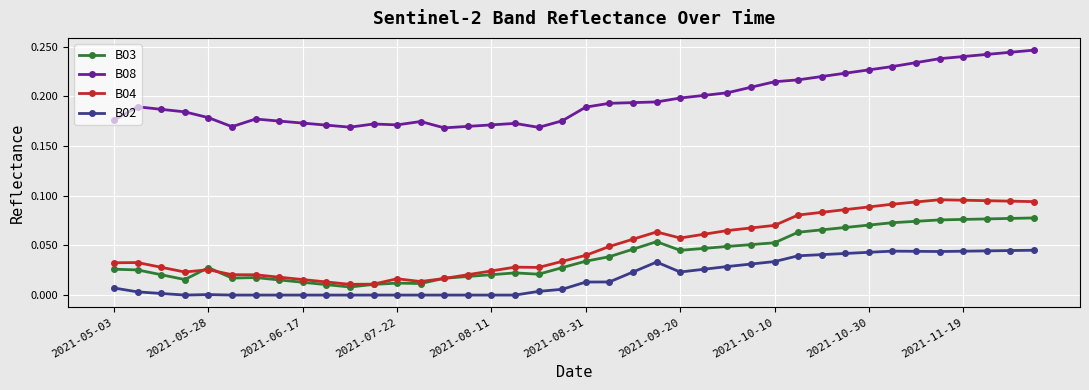

True or false: B04 has more than 1 points higher than both neighbors.

True